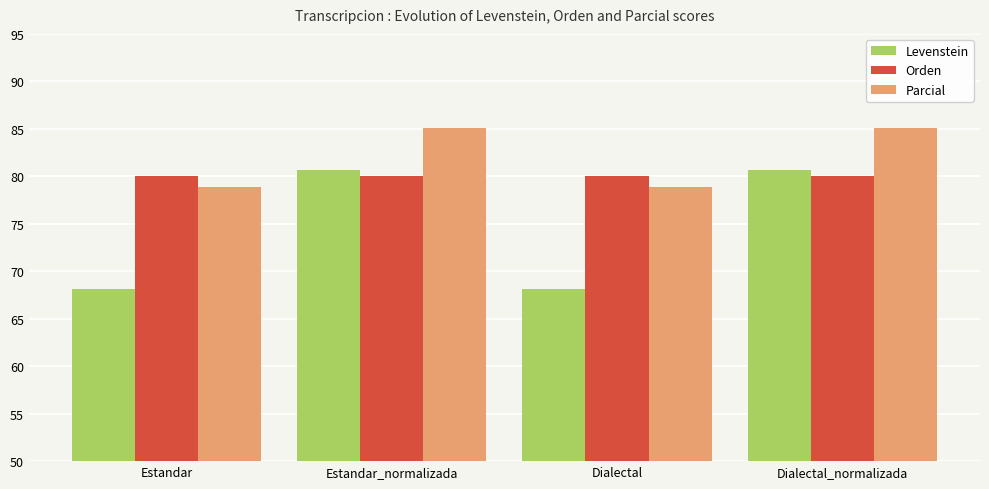

Rank the series by their maximum value, from highest to lowest.

Parcial, Levenstein, Orden